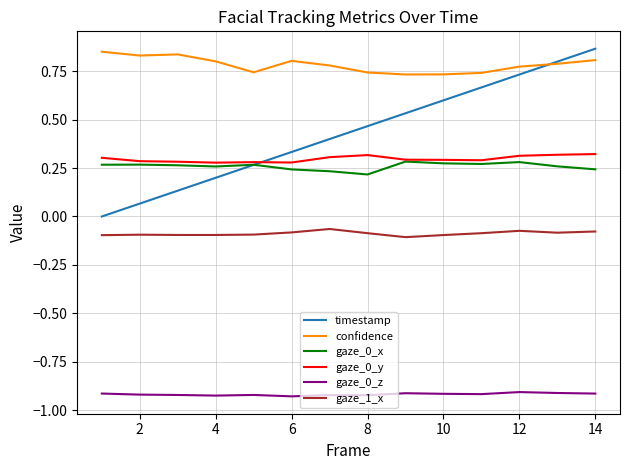

How many lines are shown in the chart?

6